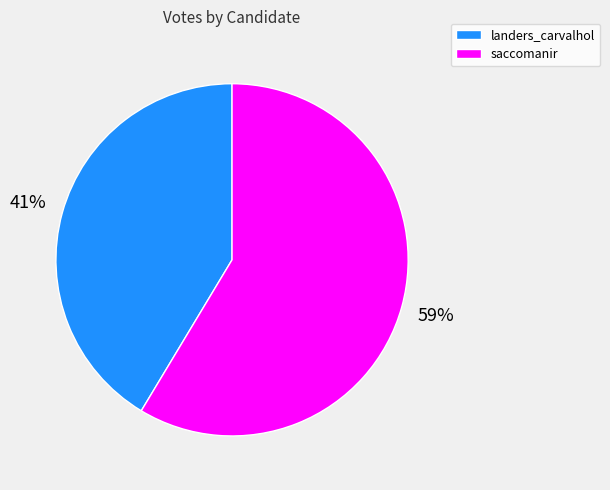

Which has a higher value, saccomanir or landers_carvalhol?

saccomanir